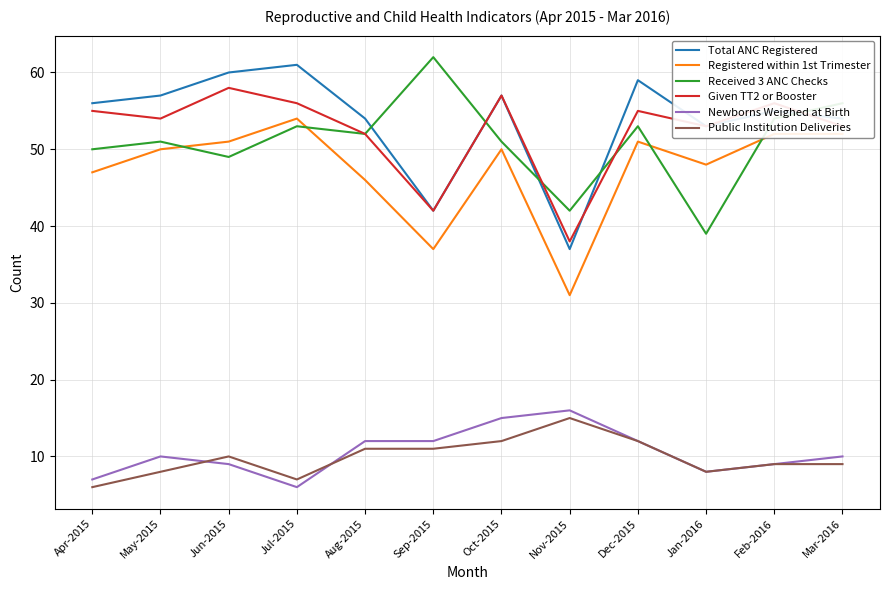

What is the greatest value displayed?

62